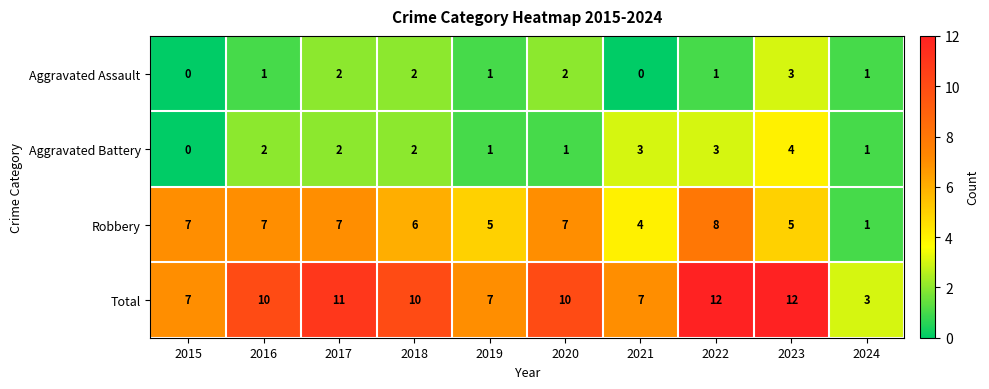

What is the difference between the second highest and second lowest values in the Robbery series?

3